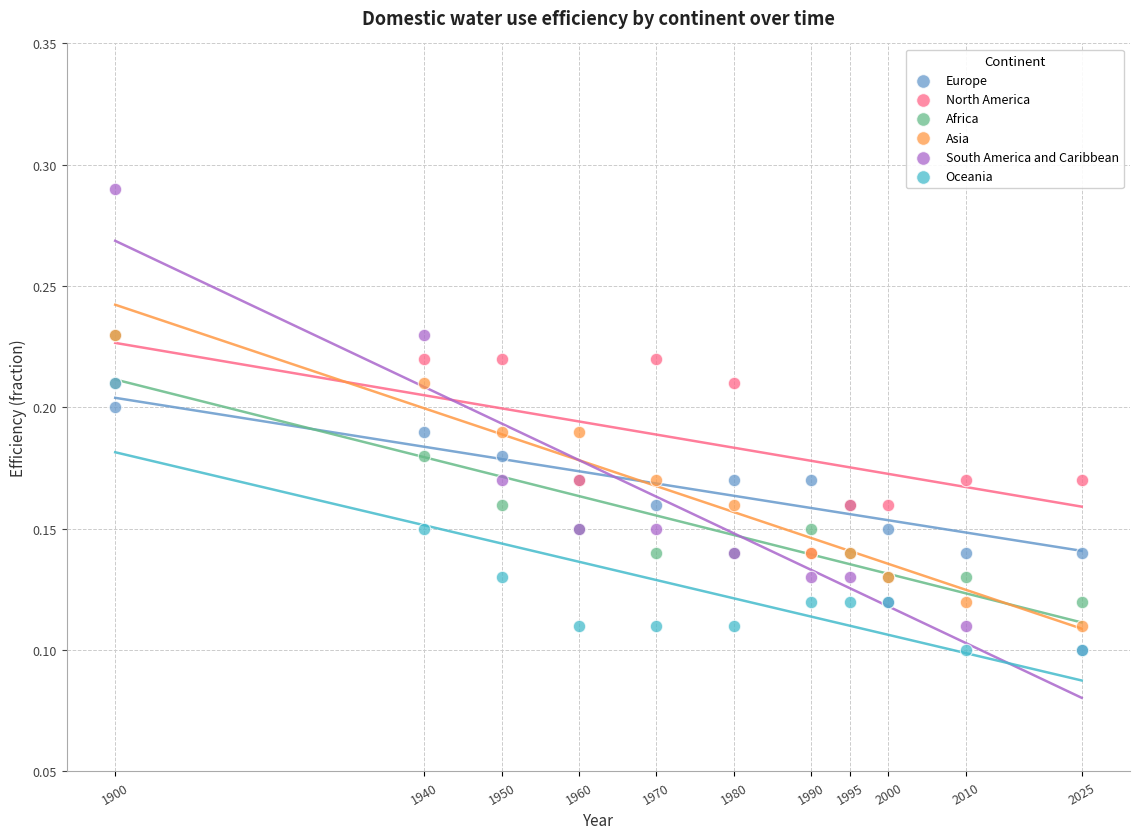

Which series contains the highest Y value?

South America and Caribbean